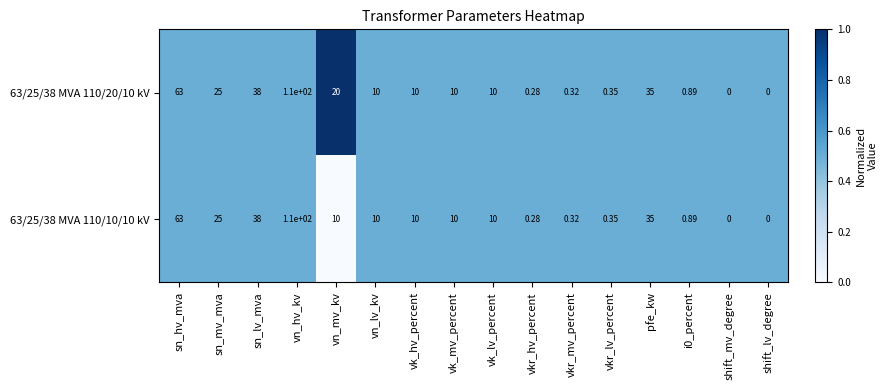

Count the number of data series in this chart.

2